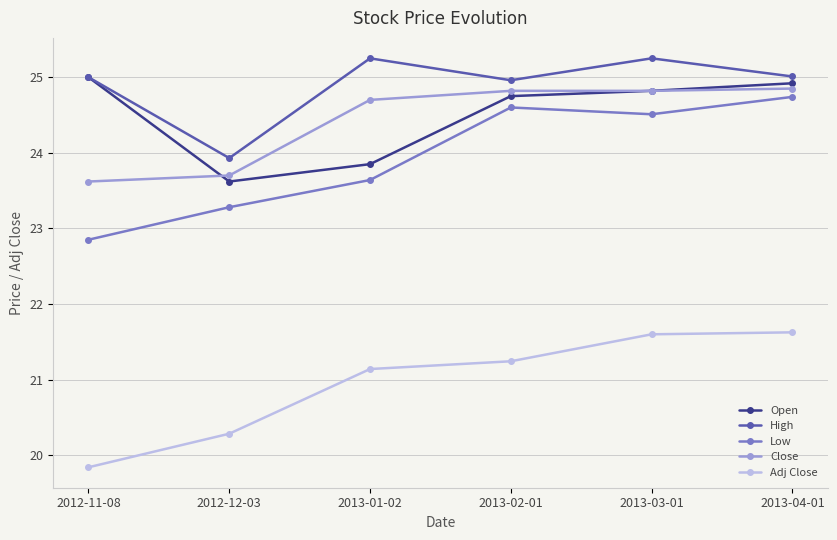

Which series has the largest total across all categories?

High